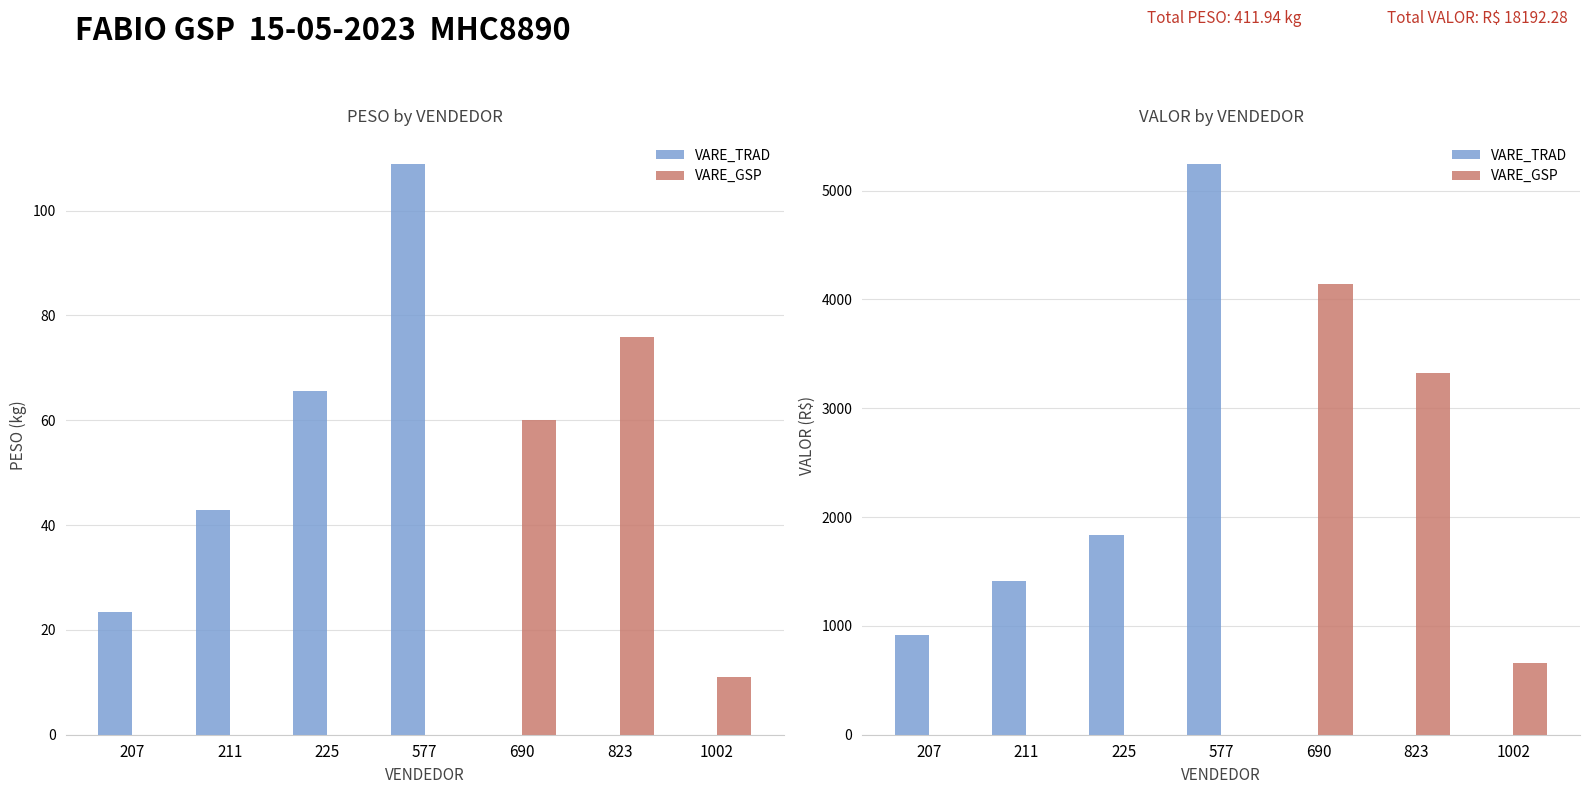

How many categories are shown in the chart?

7